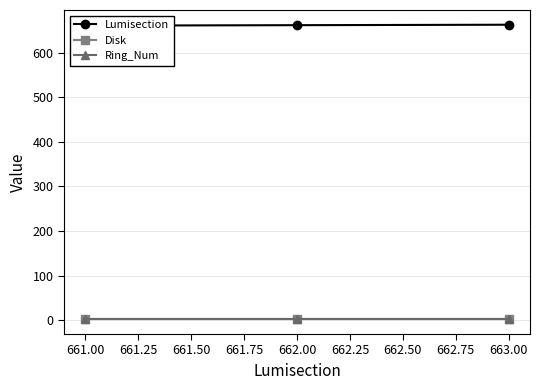

The Ring_Num series shows 2 at 662.00. True or false?

True